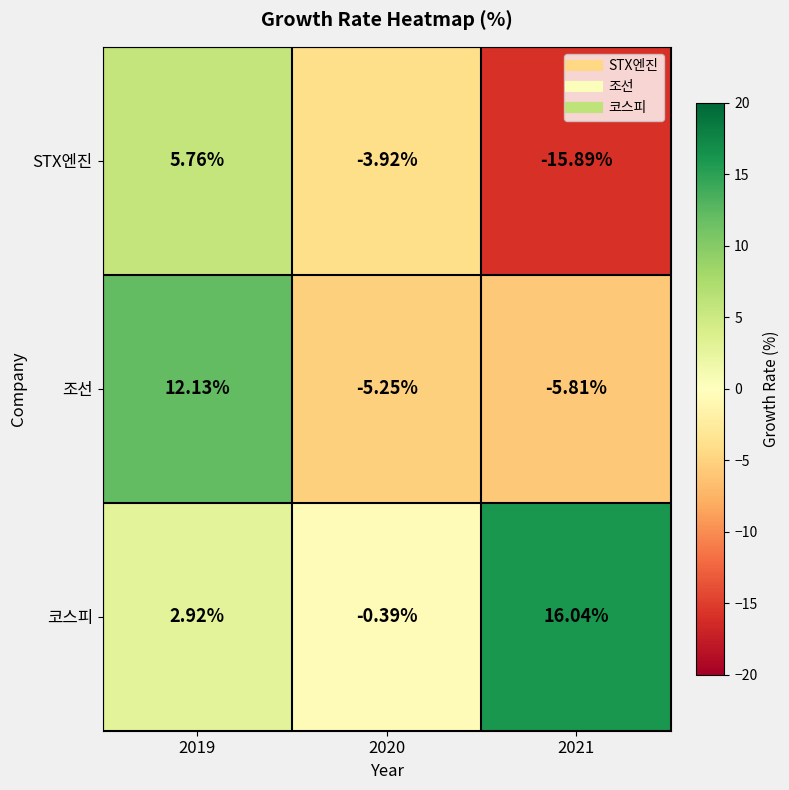

How many values in STX엔진 are above zero?

1